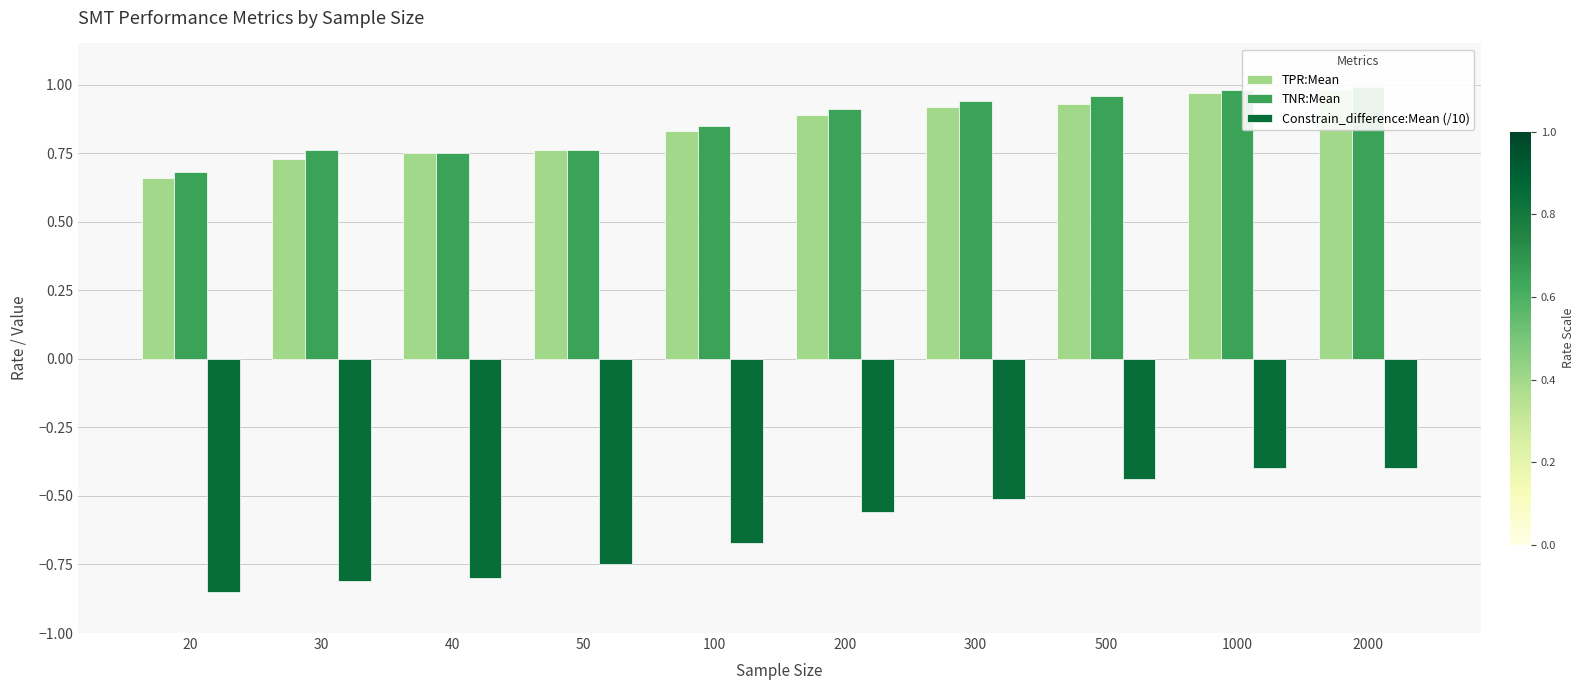

True or false: TNR:Mean has a value of 0.9 at 300.

True